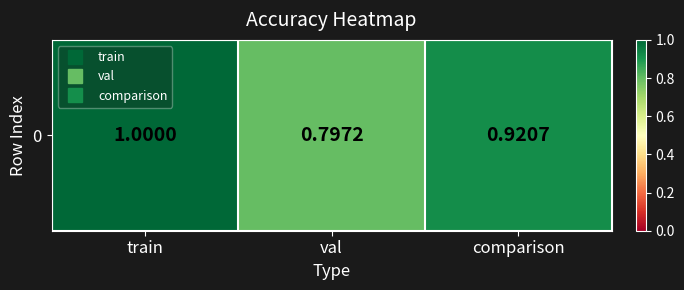

Between comparison and train, which is larger?

train